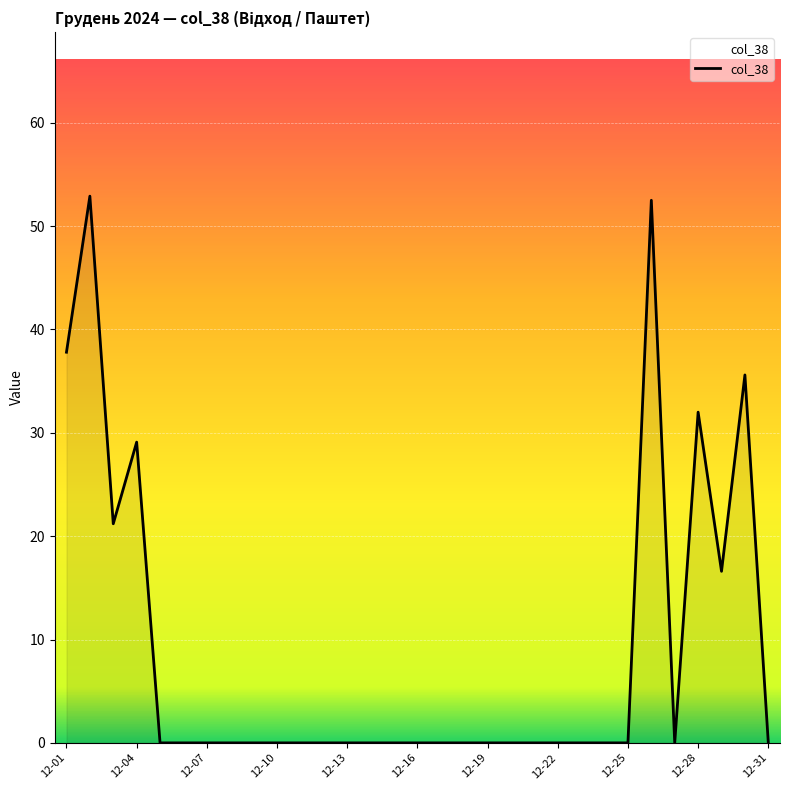

What is the difference between the maximum and minimum values?

52.9